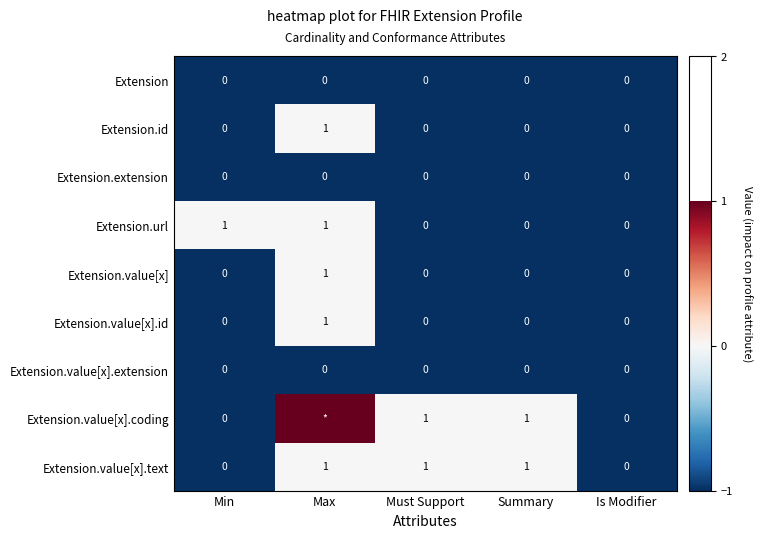

Is the value of Extension.value[x].text at Must Support greater than the value of Extension.url at Summary?

Yes